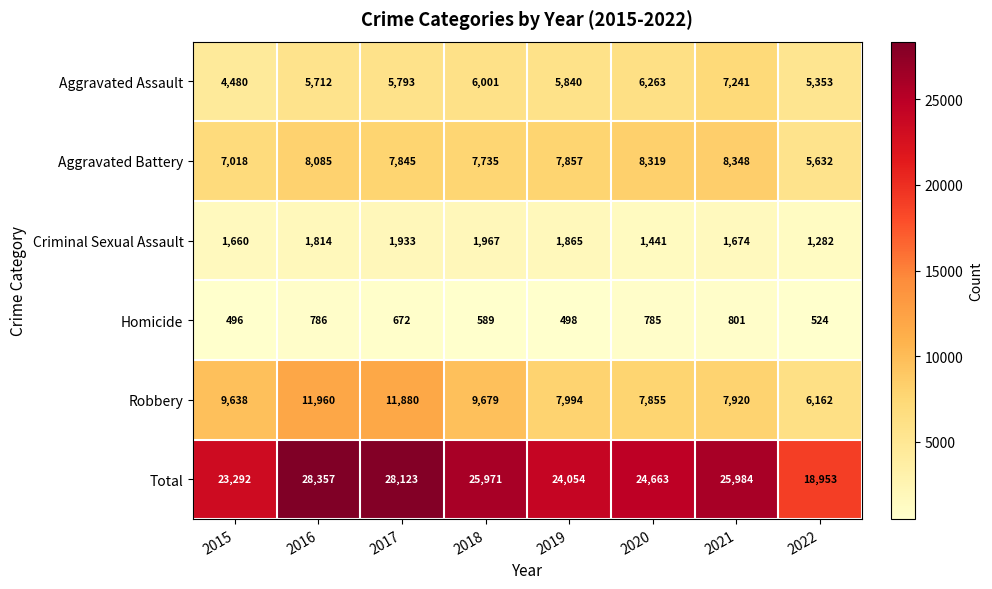

True or false: Aggravated Battery has a value of 14823 at 2020.

False